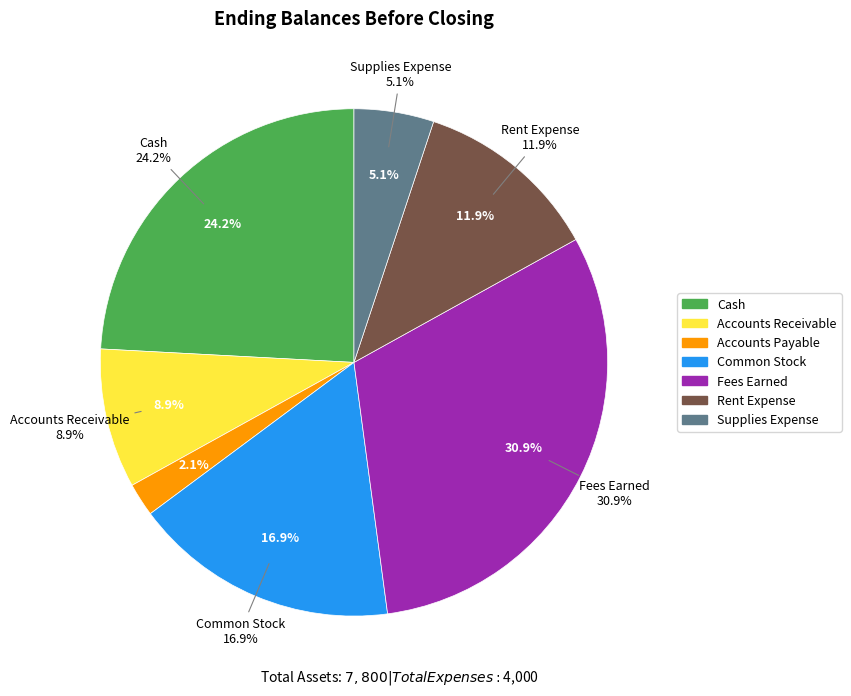

To the nearest percent, what is the combined percentage of Supplies Expense and Common Stock?

22%